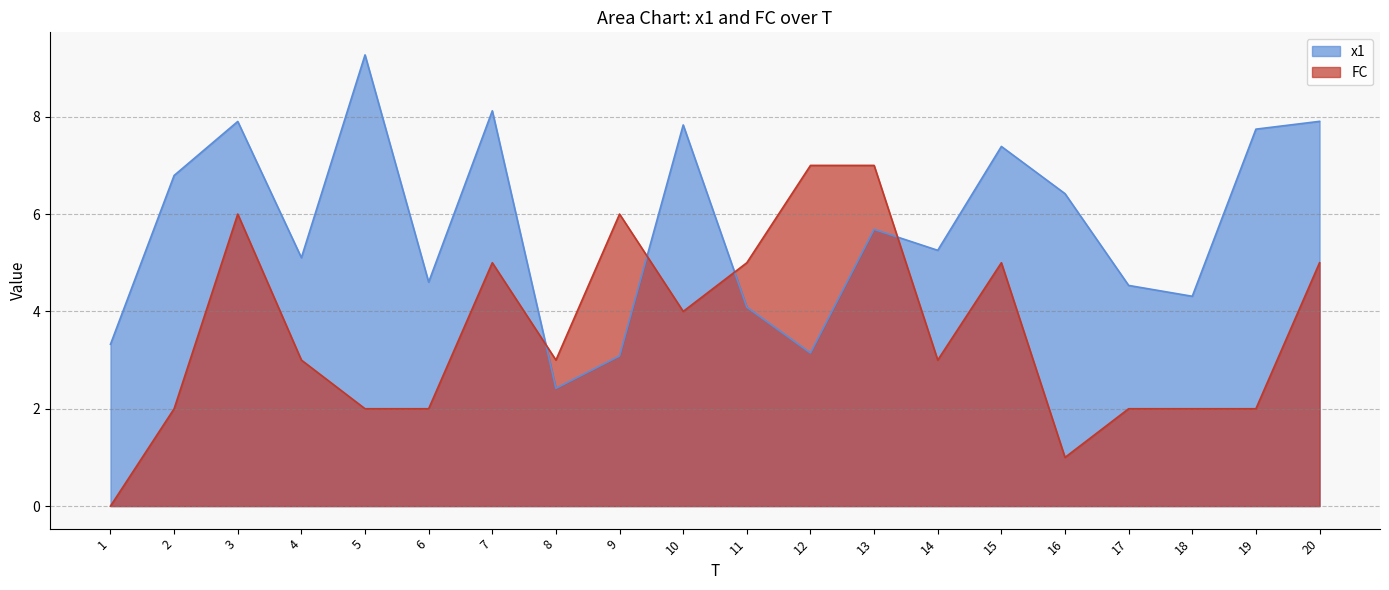

Reading left to right, transcribe all the data shown in this chart.

x1: 3.3	6.8	7.9	5.1	9.3	4.6	8.1	2.4	3.1	7.8	4.1	3.1	5.7	5.3	7.4	6.4	4.5	4.3	7.7	7.9
FC: 0.0	2.0	6.0	3.0	2.0	2.0	5.0	3.0	6.0	4.0	5.0	7.0	7.0	3.0	5.0	1.0	2.0	2.0	2.0	5.0